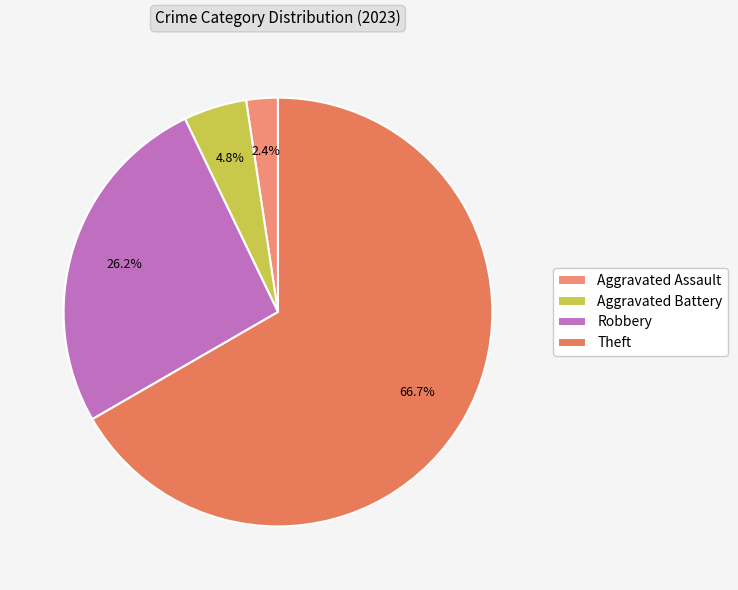

True or false: Aggravated Assault accounts for 1% of the total.

False